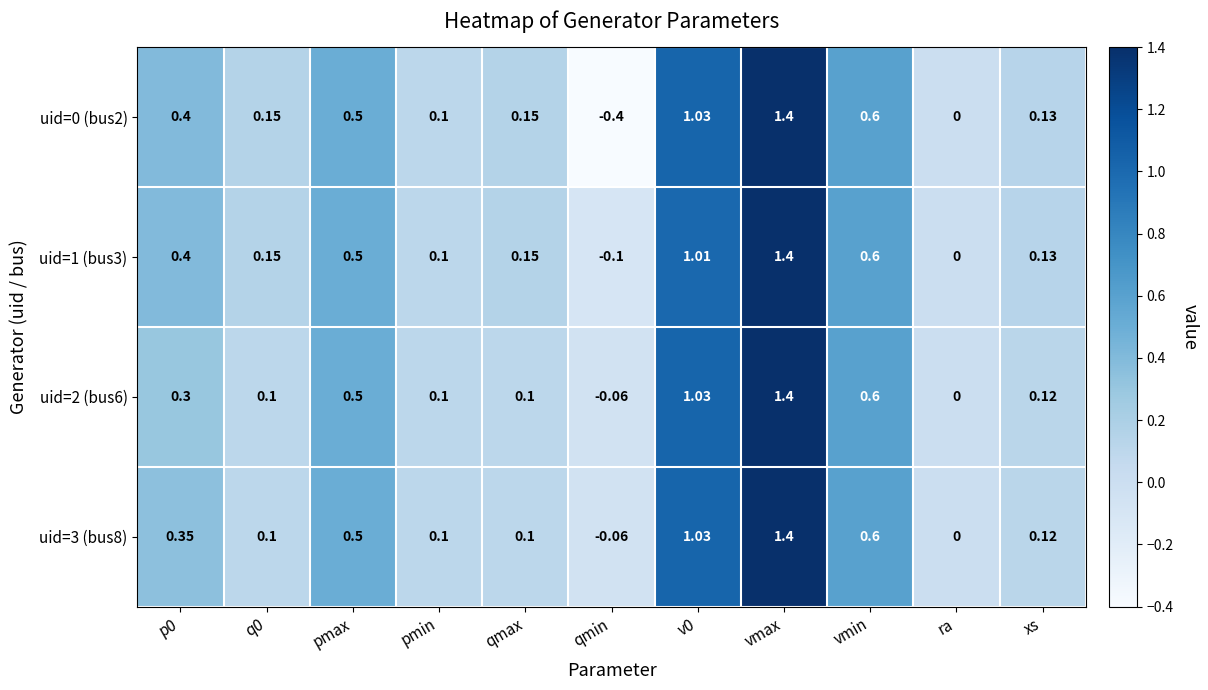

At which category is the sum across all series the highest?

vmax